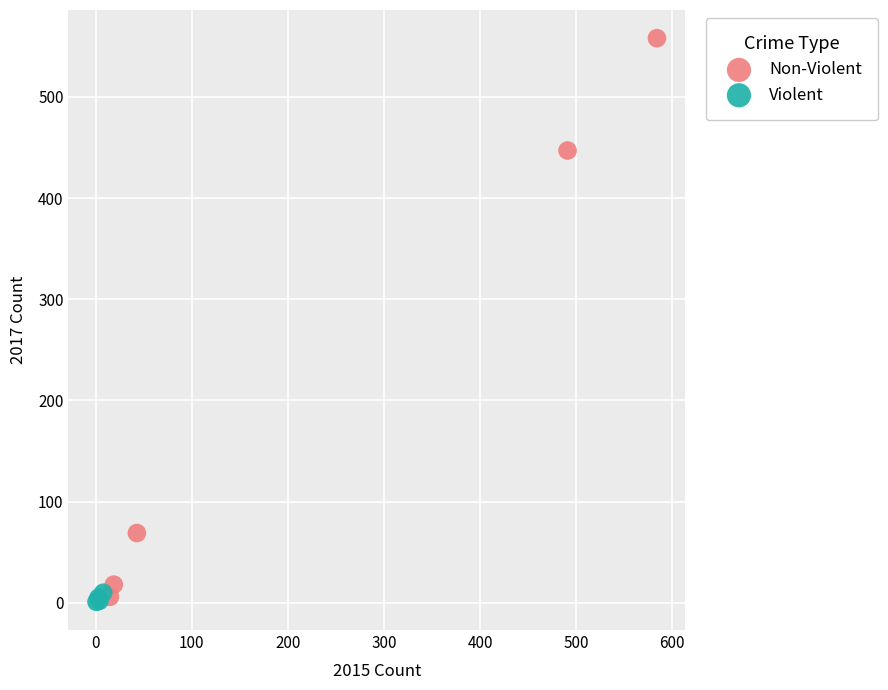

Which series reaches the maximum Y coordinate?

Non-Violent